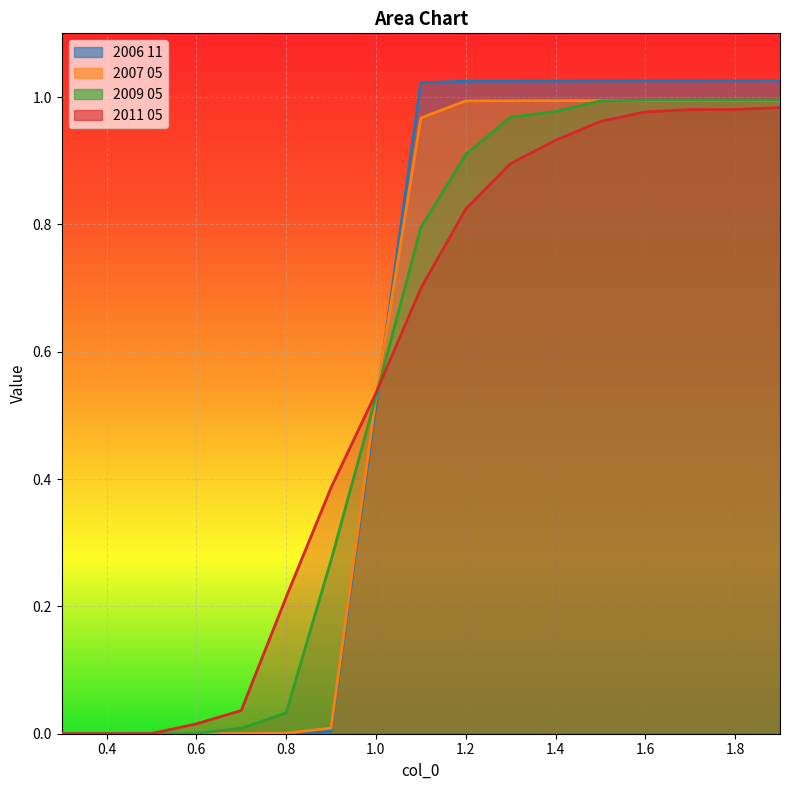

At which label is 2011 05 closest to 0?

0.3